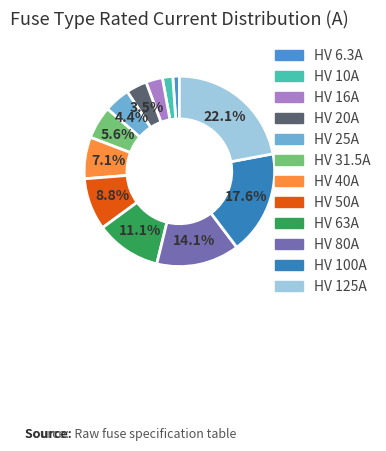

Combined, do HV 16A and HV 125A account for over 50%?

No